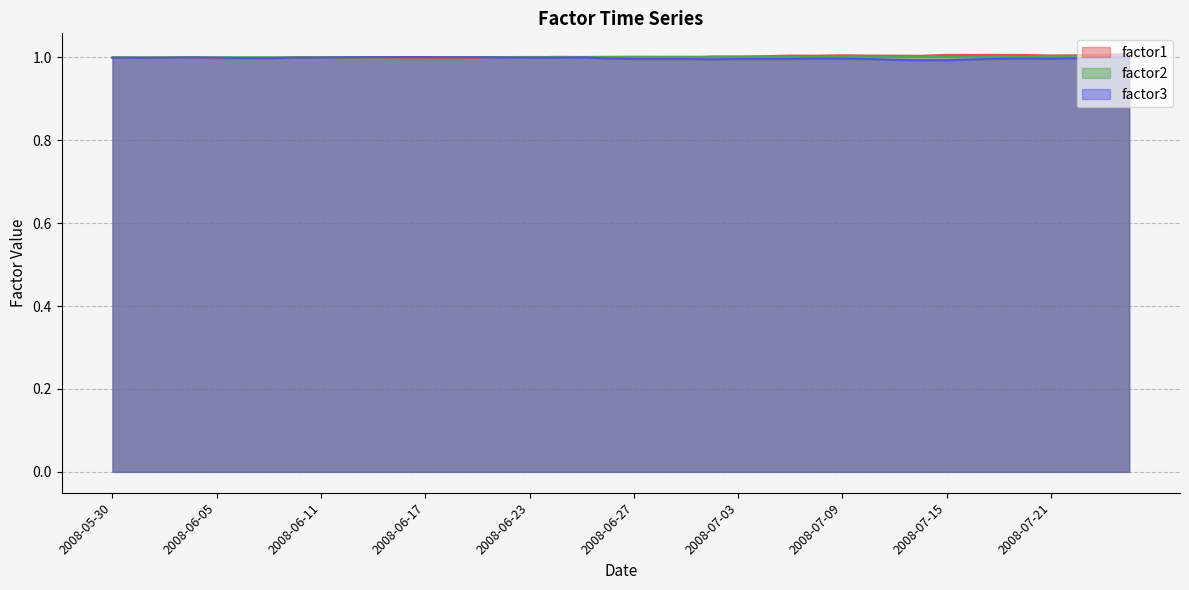

What position from the right is 2008-06-09?

34